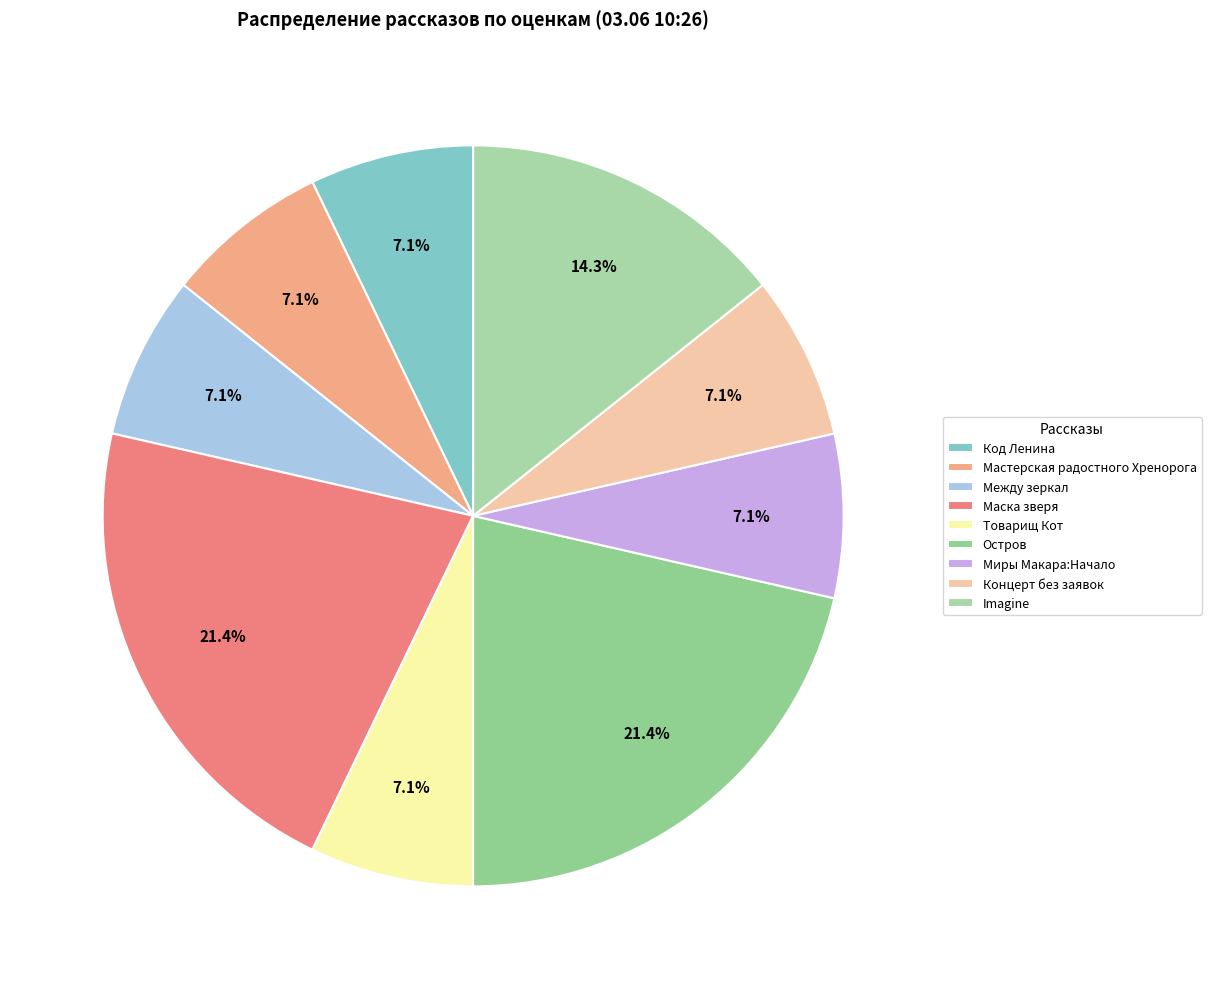

Rank the categories by value from lowest to highest.

Код Ленина, Мастерская радостного Хренорога, Между зеркал, Товарищ Кот, Миры Макара:Начало, Концерт без заявок, Imagine, Маска зверя, Остров